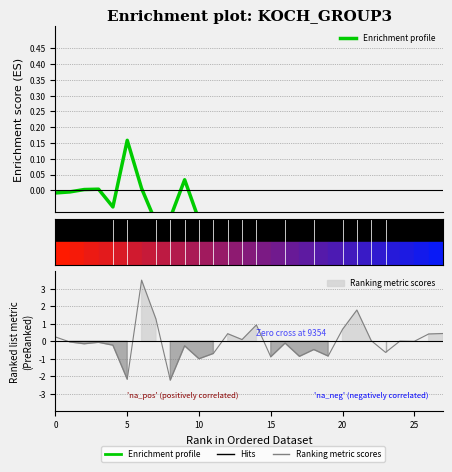

What is the label of the 2nd point from the left?

5